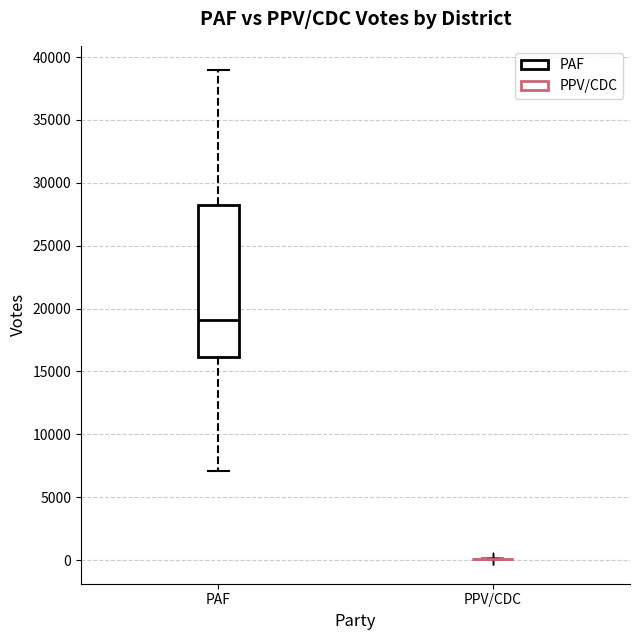

Which box is the tallest, from its lower edge to its upper edge?

PAF